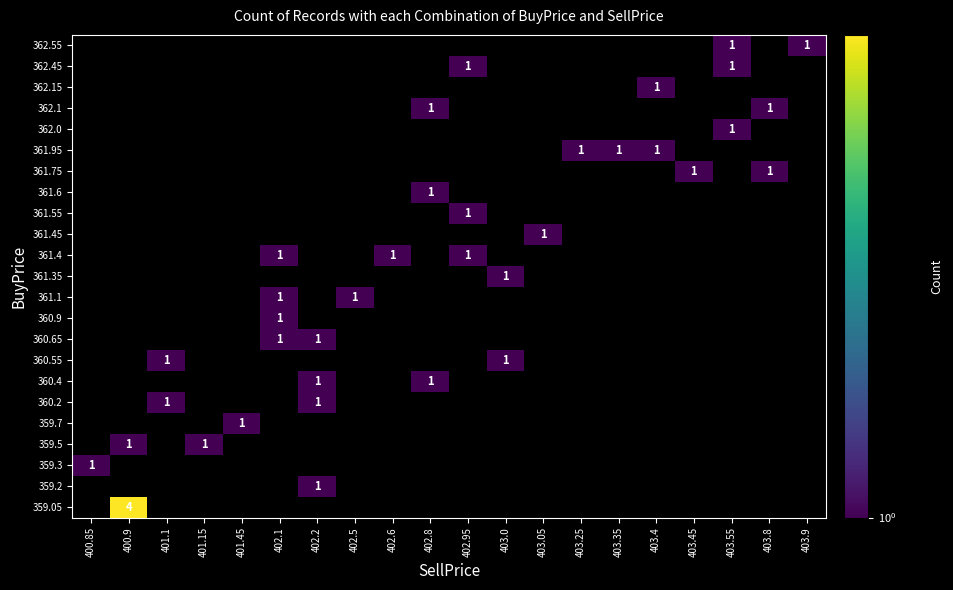

How many distinct data groups are displayed?

23